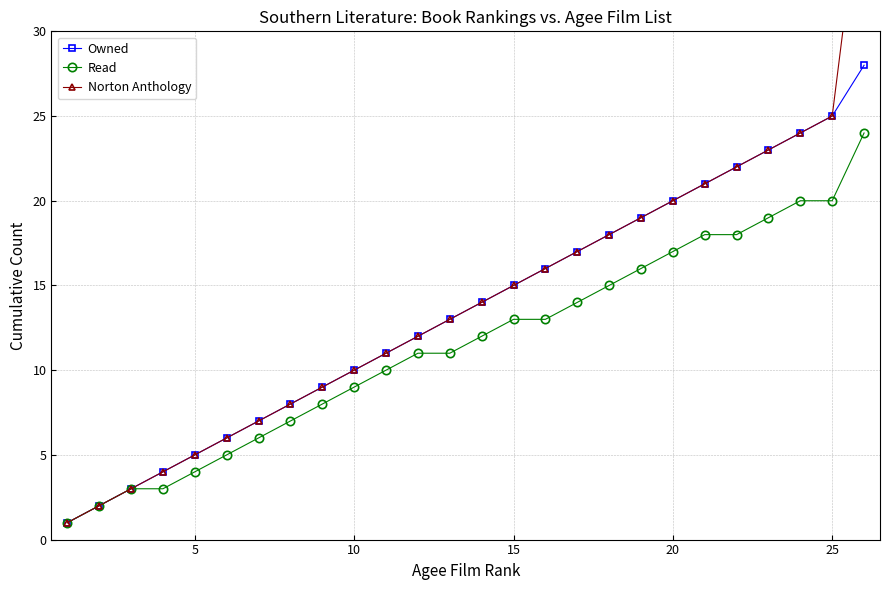

What is the sum of all Norton Anthology values?

365